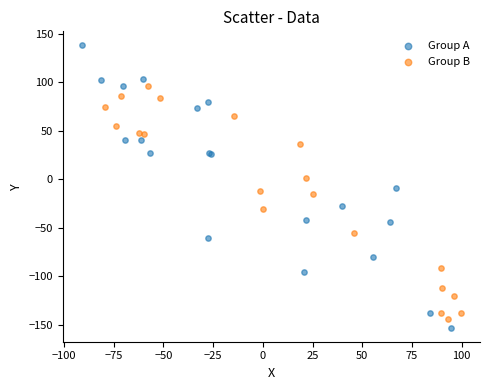

Which series reaches the minimum Y coordinate?

Group A